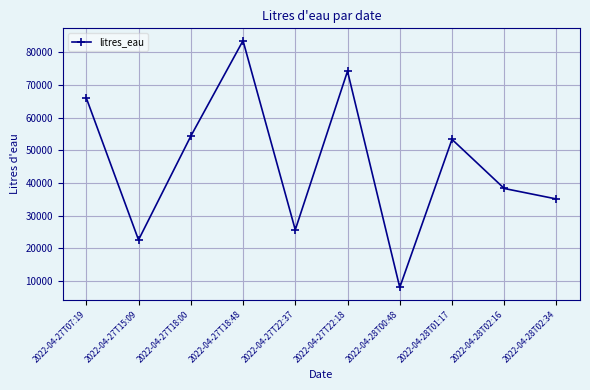

How many interior local valleys (lower than both neighbors) does the data have?

3